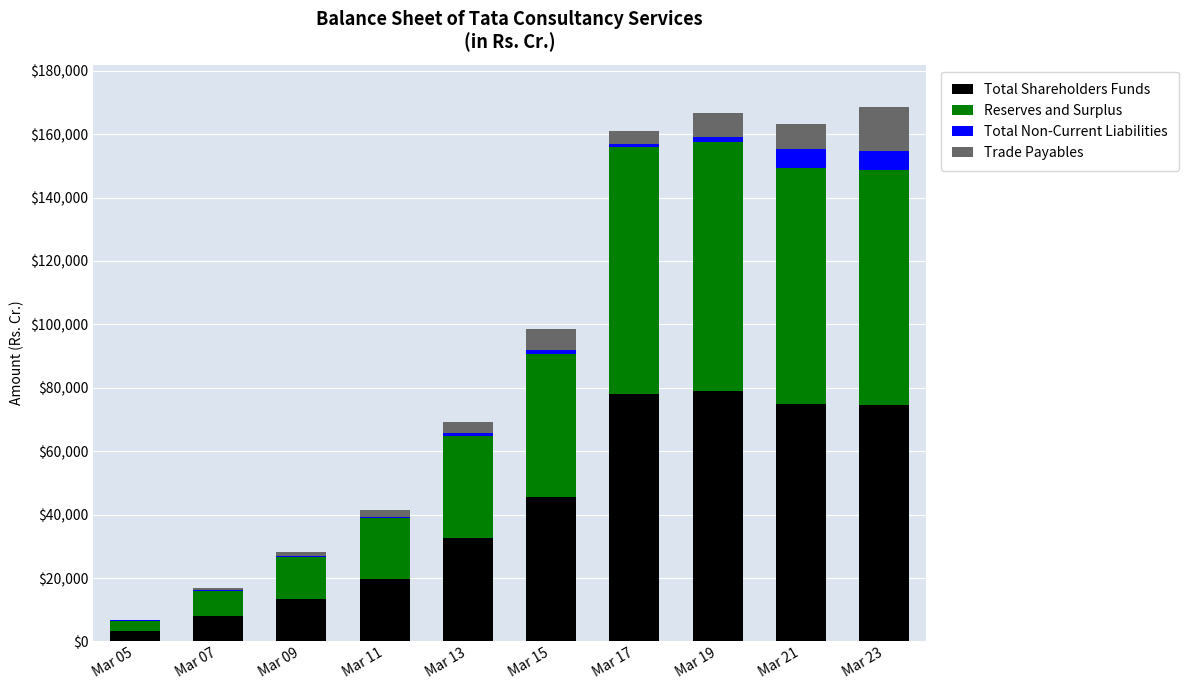

What is the sum of all Total Shareholders Funds values?

428636.5